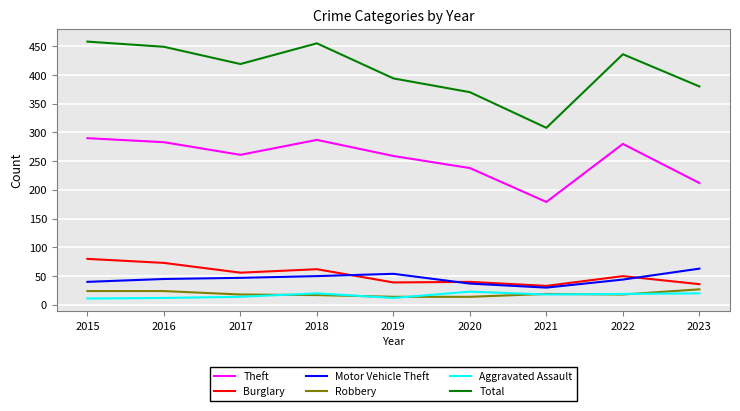

True or false: Motor Vehicle Theft and Theft cross at least once.

False